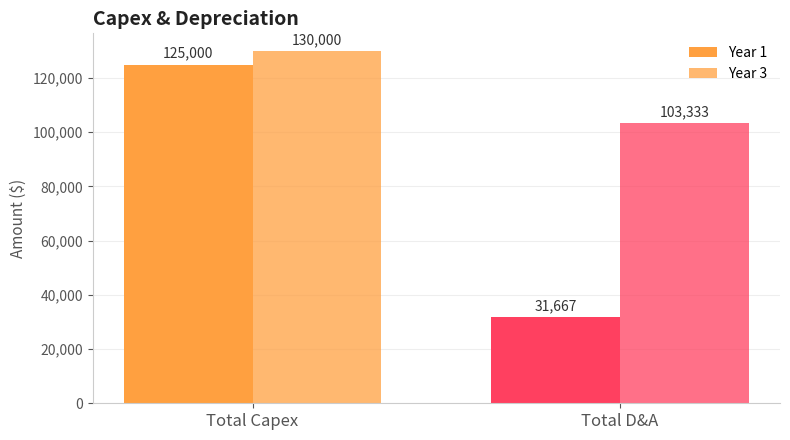

At Total Capex, list the series in order from smallest to largest.

Year 1, Year 3